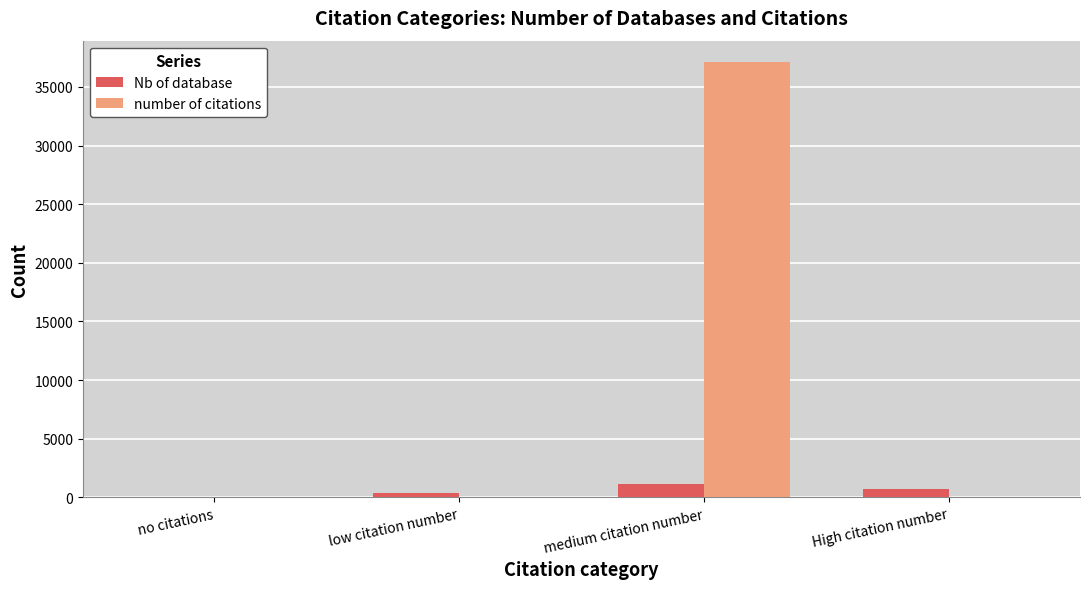

At which label does Nb of database first exceed 746?

medium citation number